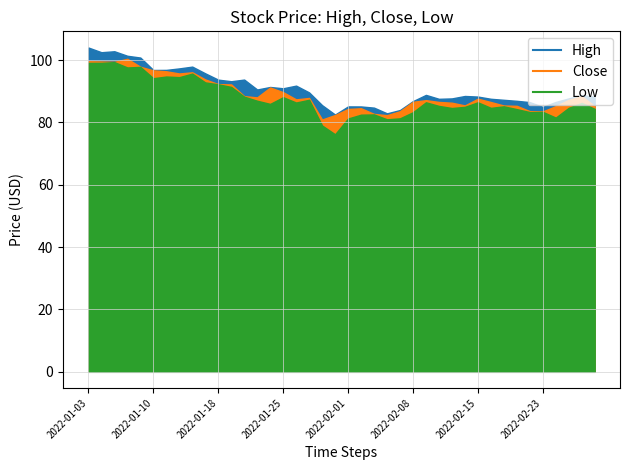

Reading left to right, transcribe all the data shown in this chart.

Close: 99.6	99.6	99.5	100.4	97.9	96.7	96.4	95.7	96.1	93.8	92.3	92.2	88.4	88.1	91.2	89.7	87.4	87.9	80.9	82.4	84.3	84.6	82.8	82.3	83.6	86.6	87.2	86.6	86.3	85.5	87.6	86.6	85.4	85.3	83.6	83.6	85.2	87.3	88.4	85.2
High: 104.0	102.5	102.8	101.4	100.8	96.8	96.9	97.3	97.9	95.8	93.7	93.2	93.8	90.6	91.4	91.0	91.8	89.7	85.6	82.5	85.2	85.1	84.8	82.9	84.0	86.8	88.8	87.6	87.7	88.5	88.3	87.6	87.3	86.9	86.5	85.0	86.6	87.7	88.8	88.3
Low: 99.1	99.1	99.4	97.7	97.8	94.2	94.7	94.5	95.7	92.8	92.2	91.4	88.3	87.0	86.0	88.1	86.4	87.3	79.0	76.2	81.3	82.5	82.6	81.0	81.3	83.3	86.5	85.3	84.6	85.0	86.5	84.7	85.2	84.3	83.3	83.4	81.6	84.7	86.3	84.4